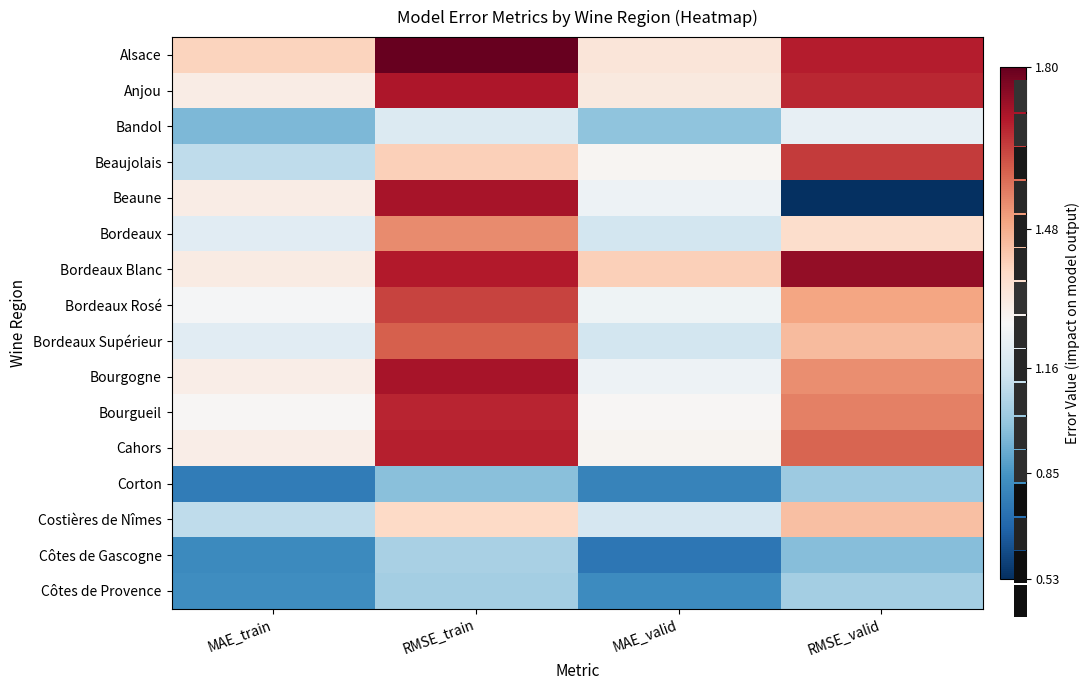

Is it true that Beaune equals 0.3 at MAE_train?

False